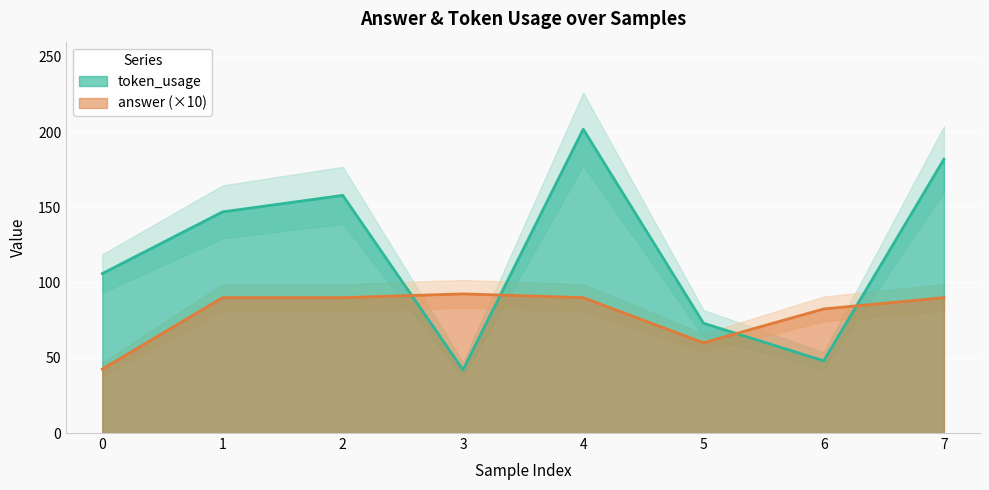

At which category is the sum across all series the highest?

4